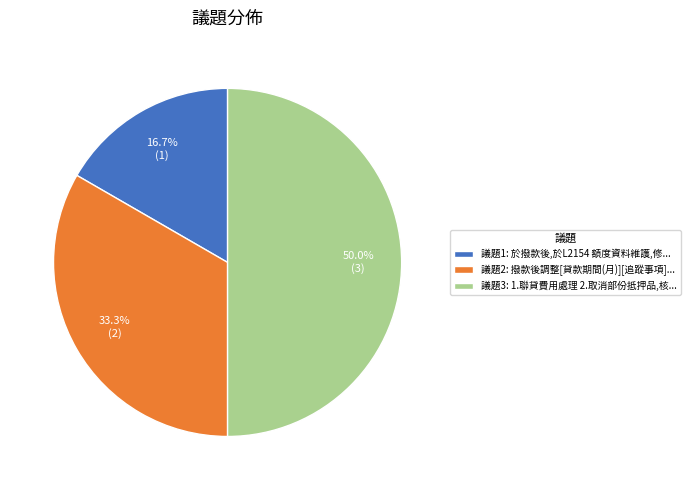

Approximately how many times larger is the value at 議題1: 於撥款後,於L2154 額度資料維護,修... compared to 議題3: 1.聯貸費用處理 2.取消部份抵押品,核...?

0.3